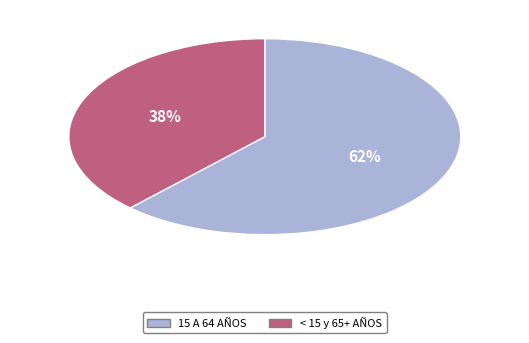

To the nearest percent, what is the difference between the largest and smallest slice percentages?

24%